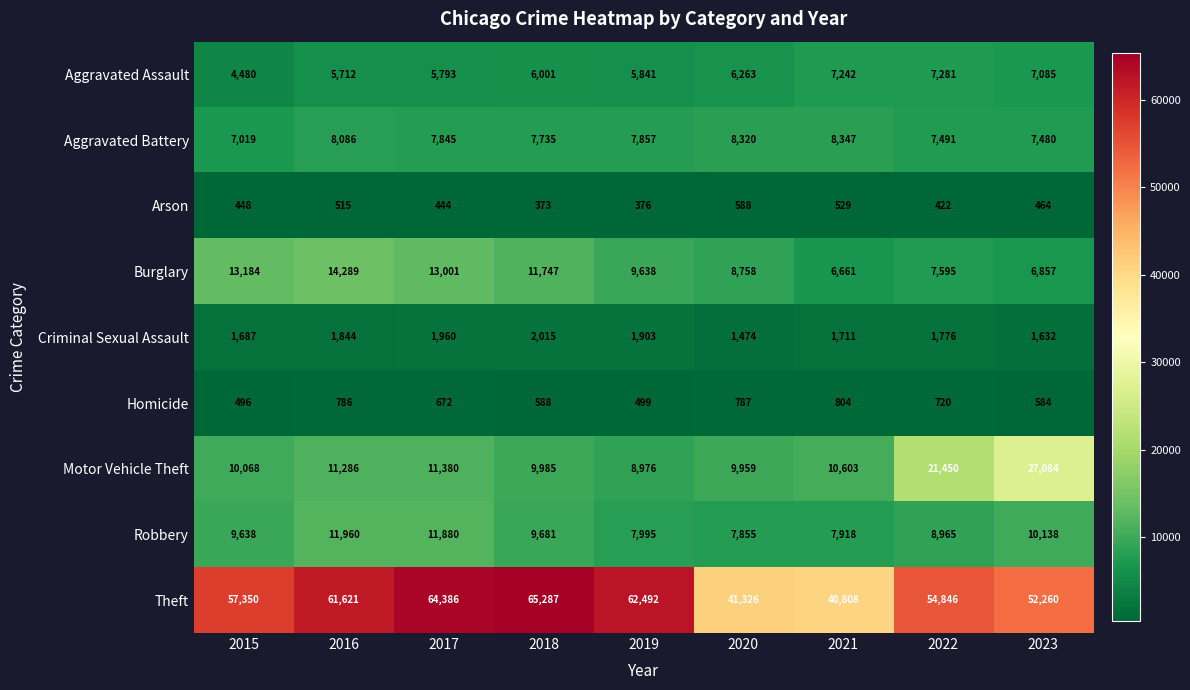

The value of Burglary at 2020 is 8758. True or false?

True